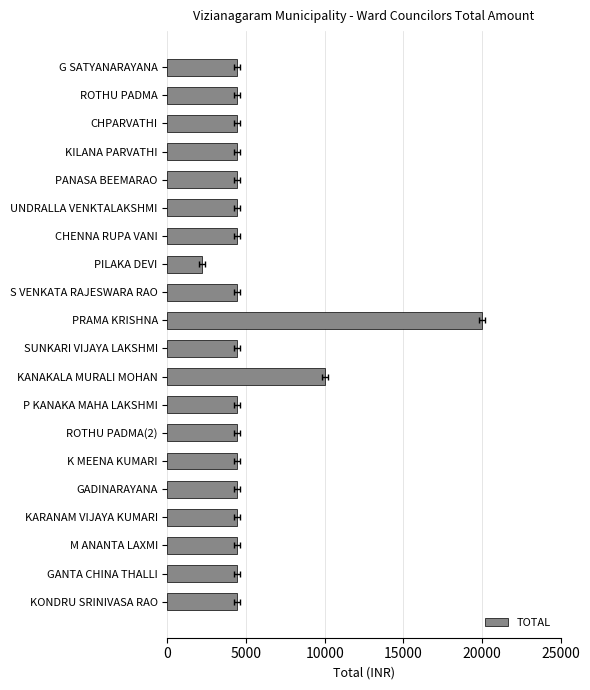

The value at G SATYANARAYANA is 4400. True or false?

True